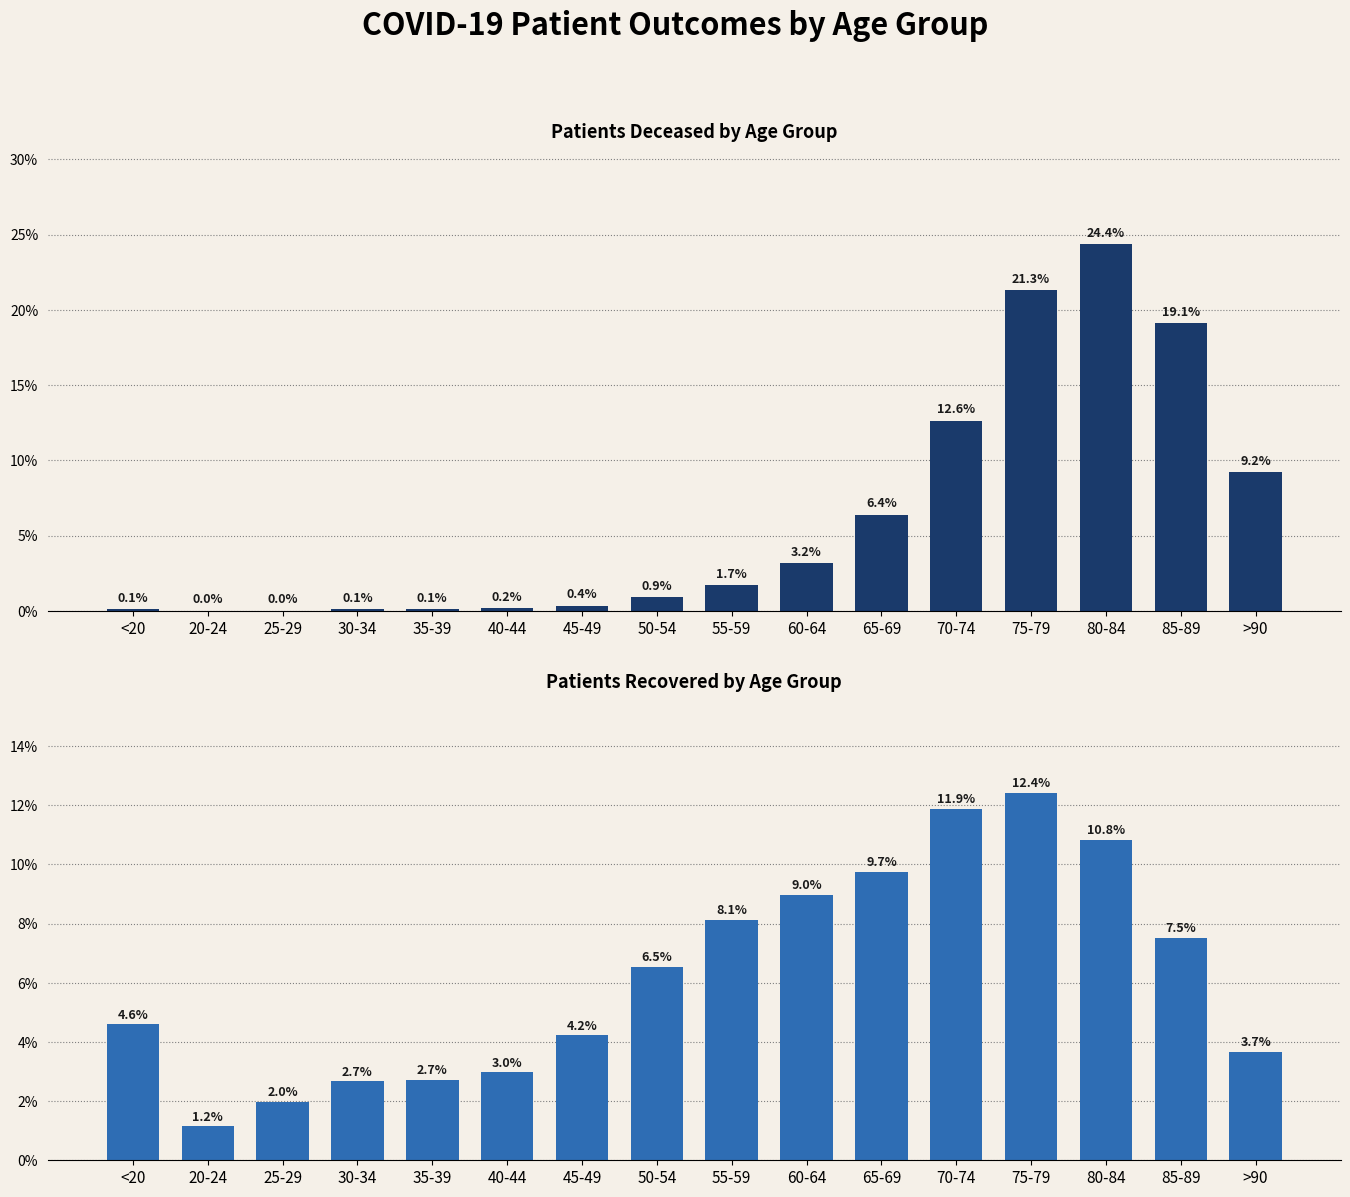

The value of patients_deceased at 45-49 is 0.4. True or false?

True